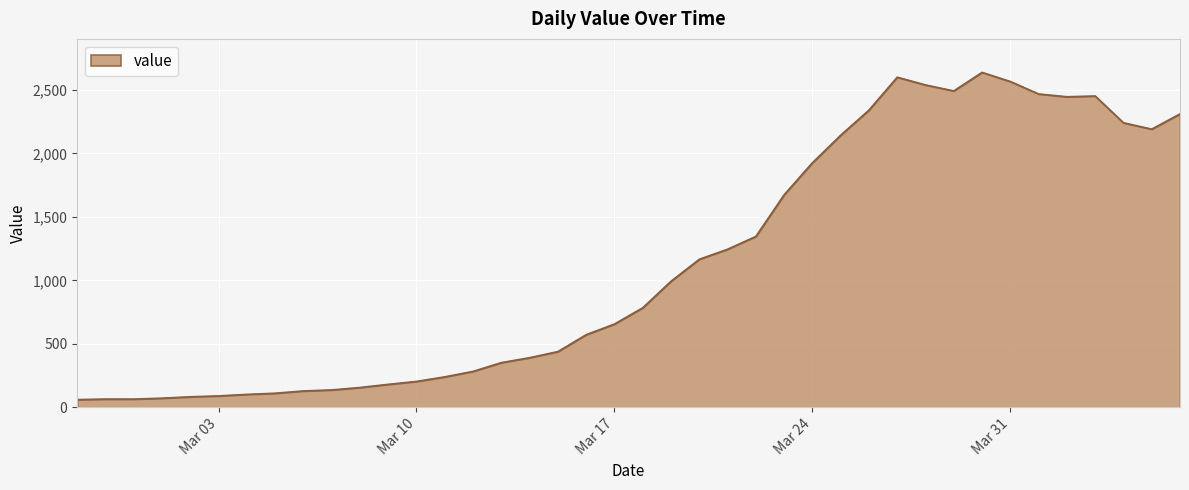

What is the difference between the maximum and minimum values?

2577